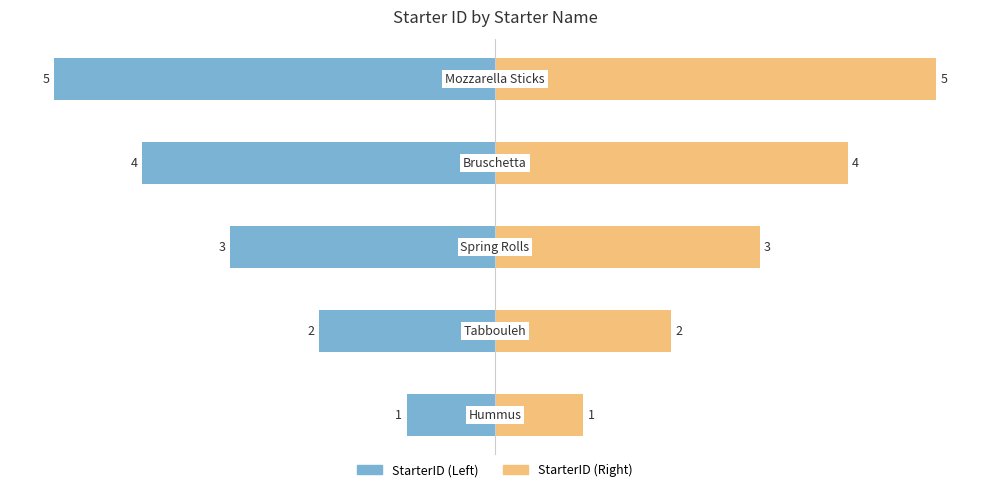

How many values in the StarterID (Left) series are below -3?

2